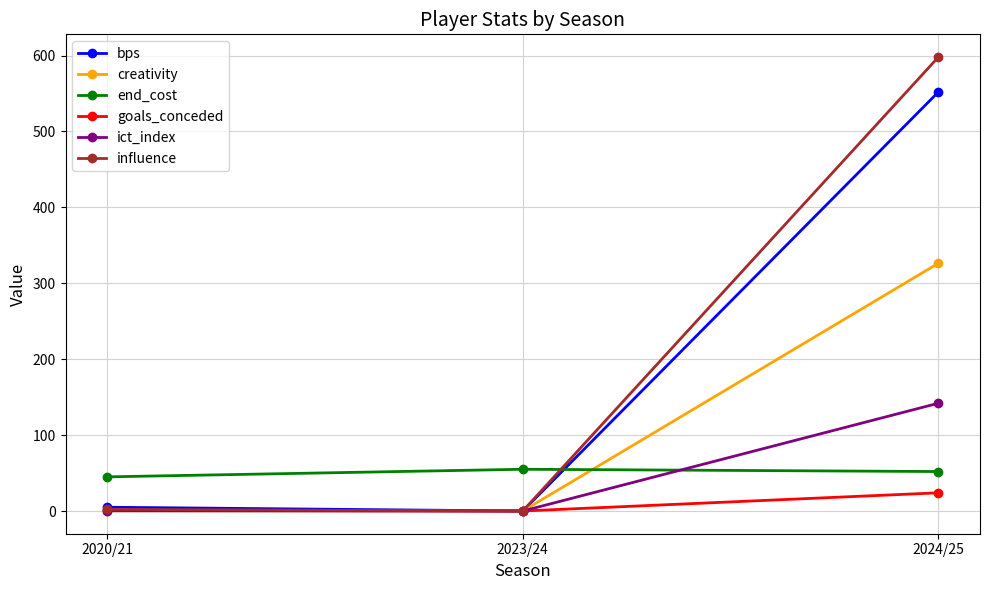

List the series in order of their peak value, lowest first.

goals_conceded, end_cost, ict_index, creativity, bps, influence